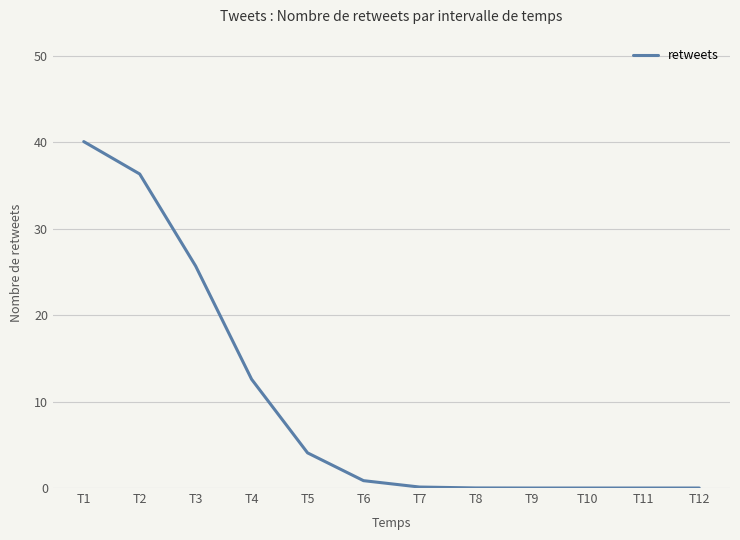

What is the maximum value shown in the chart?

40.1